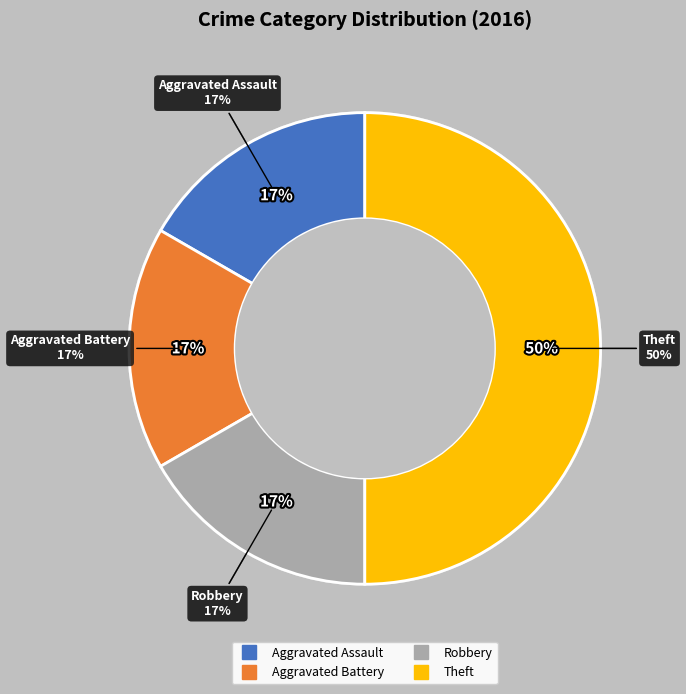

Combined, what portion of the pie is Aggravated Battery and Robbery?

33.3%